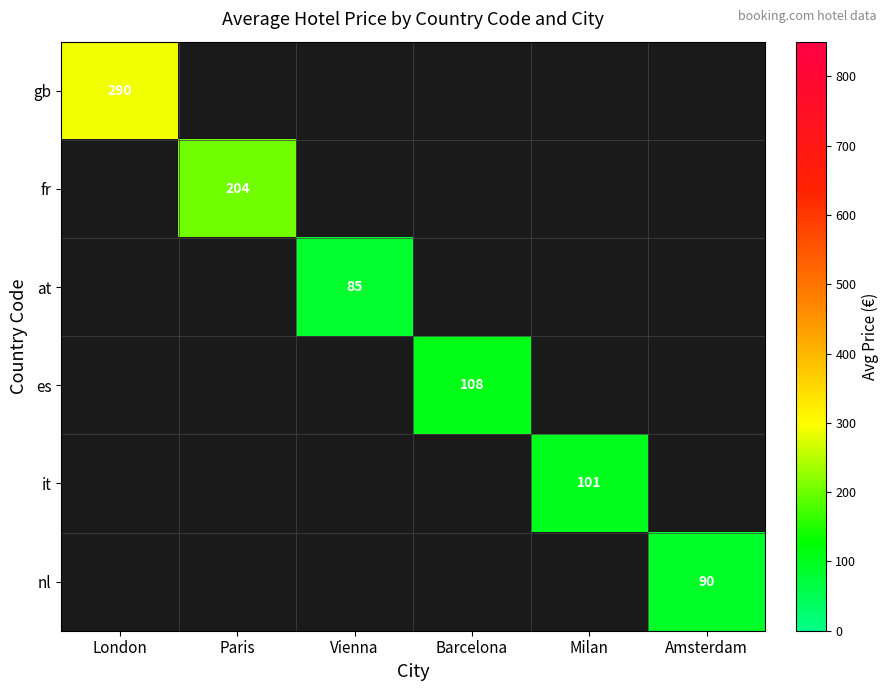

At which category does the chart reach its peak across all series?

London